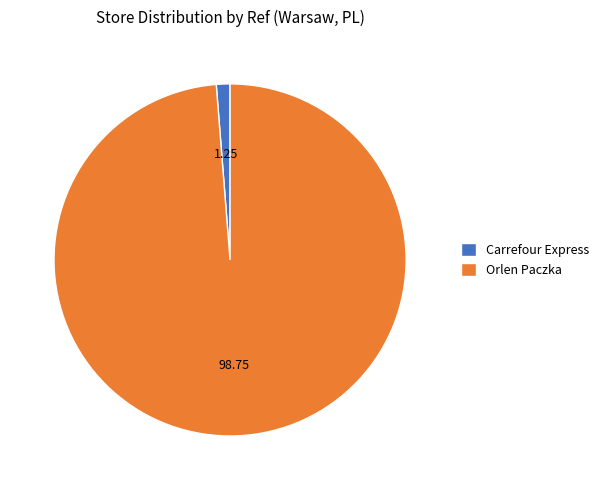

Is the sum of Orlen Paczka and Carrefour Express greater than half?

Yes